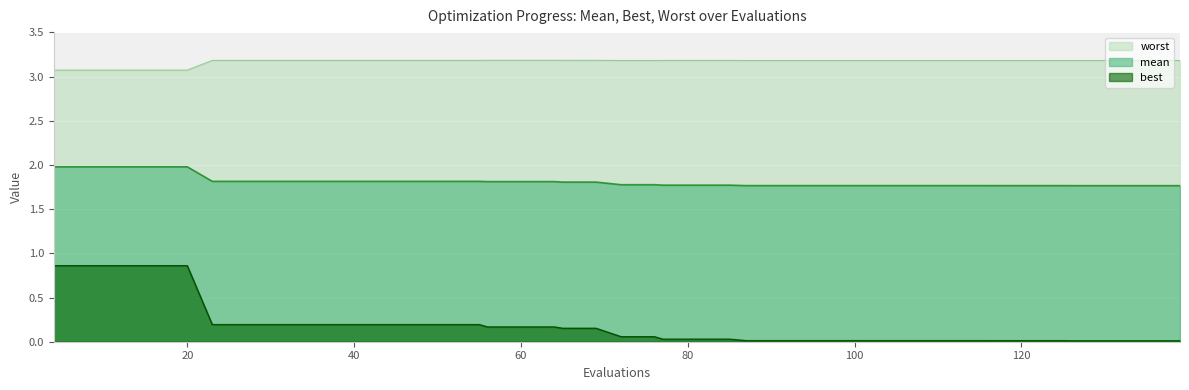

True or false: best and mean intersect in this chart.

False